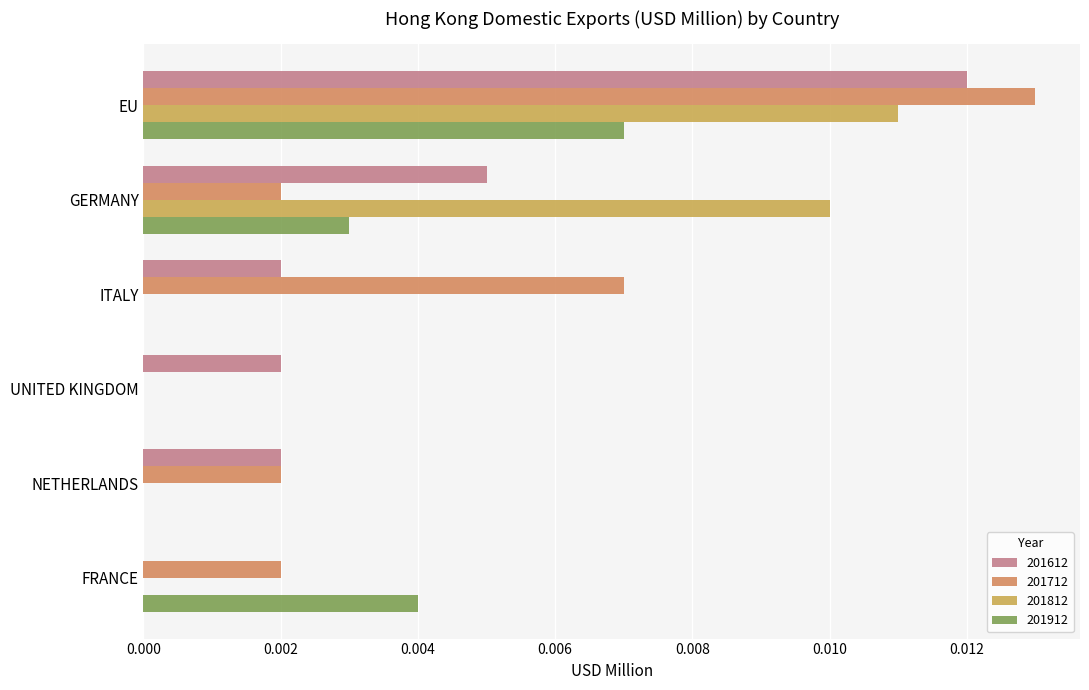

Is it true that 201712 equals 0.0 at FRANCE?

False